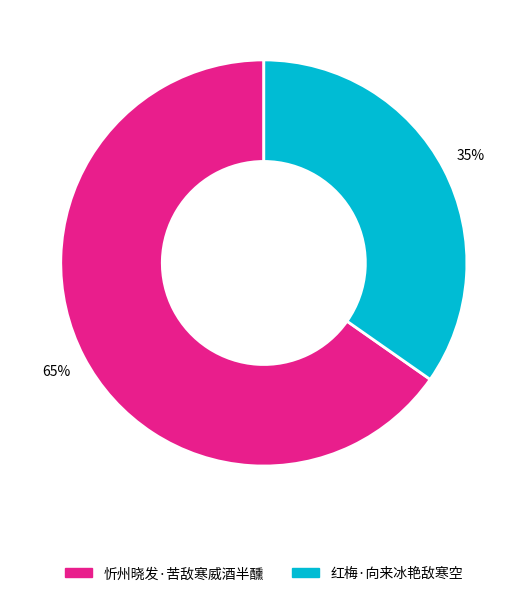

To the nearest percent, what portion does 忻州晓发·苦敌寒威酒半醺 represent?

65%